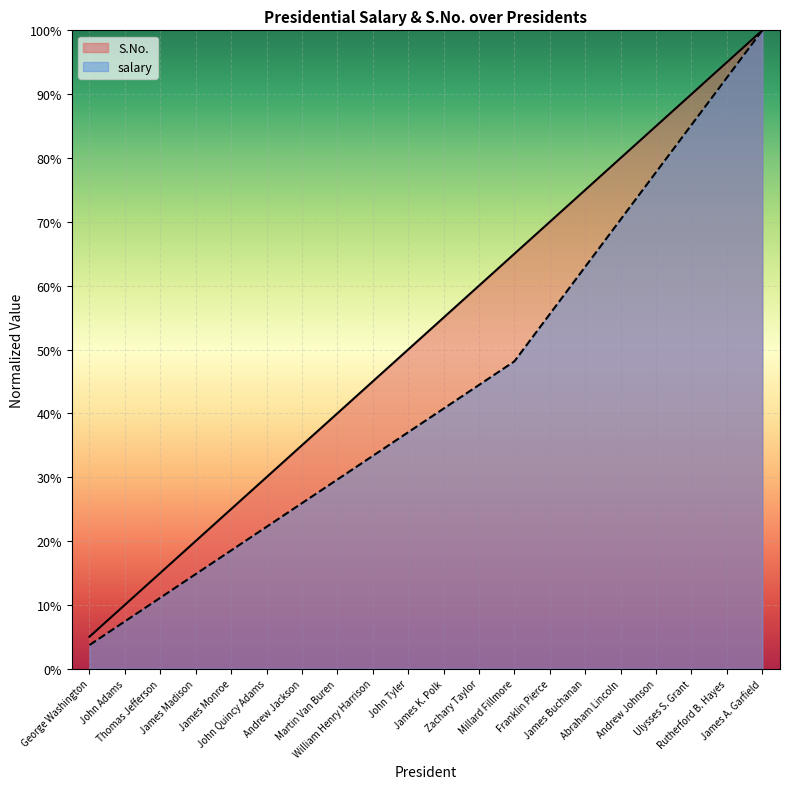

What is the sum of all S.No. values?

1050.0